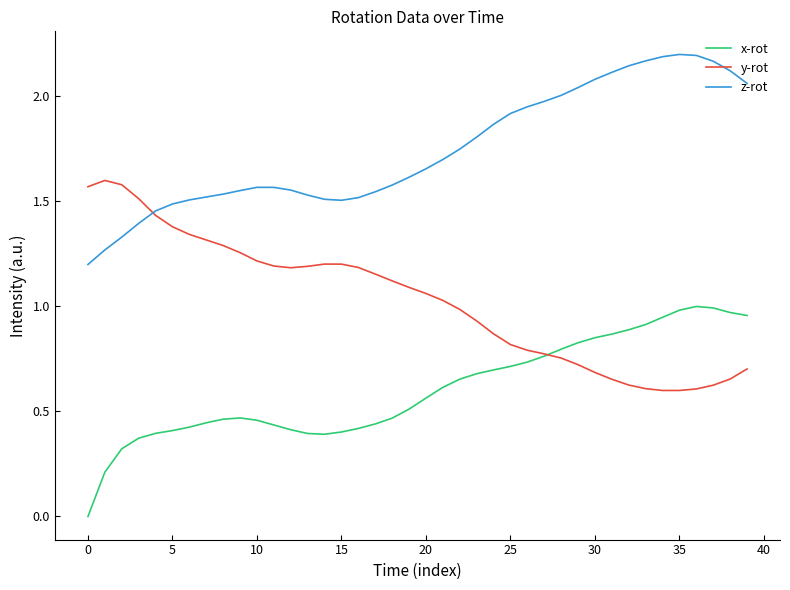

Which series has the largest total across all categories?

z-rot